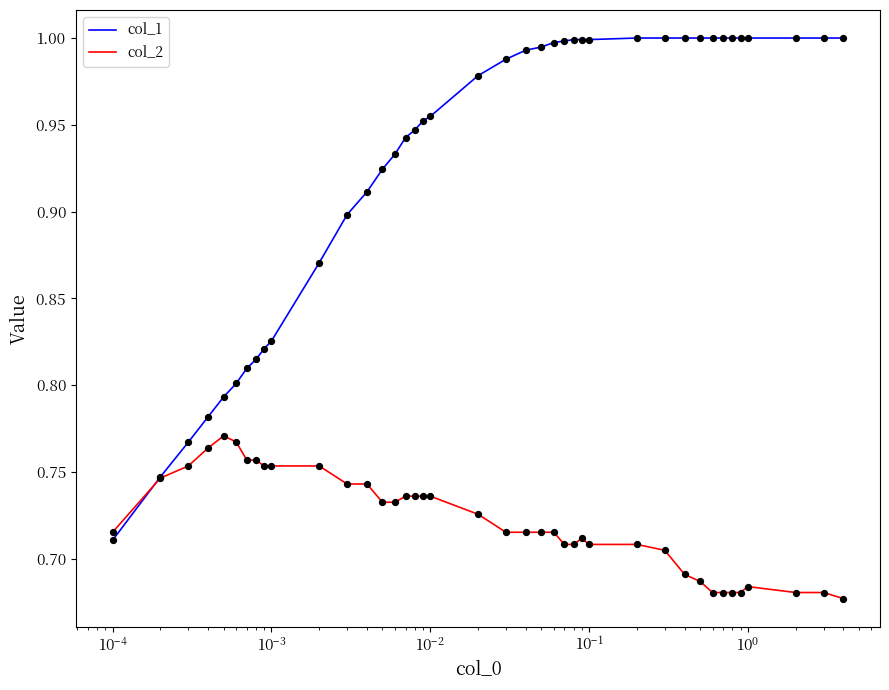

Which series has the largest total across all categories?

col_1